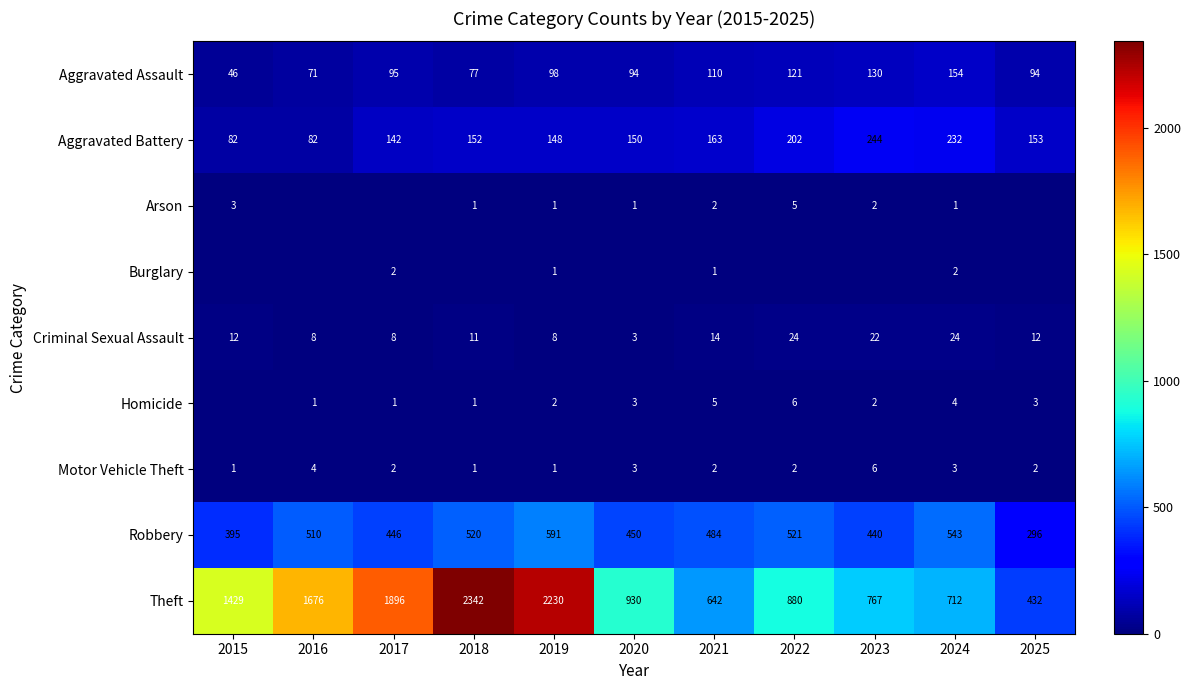

True or false: Motor Vehicle Theft has a value of 3 at 2017.

False